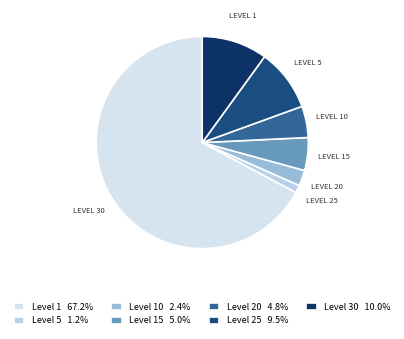

Does any single category account for the majority?

Yes